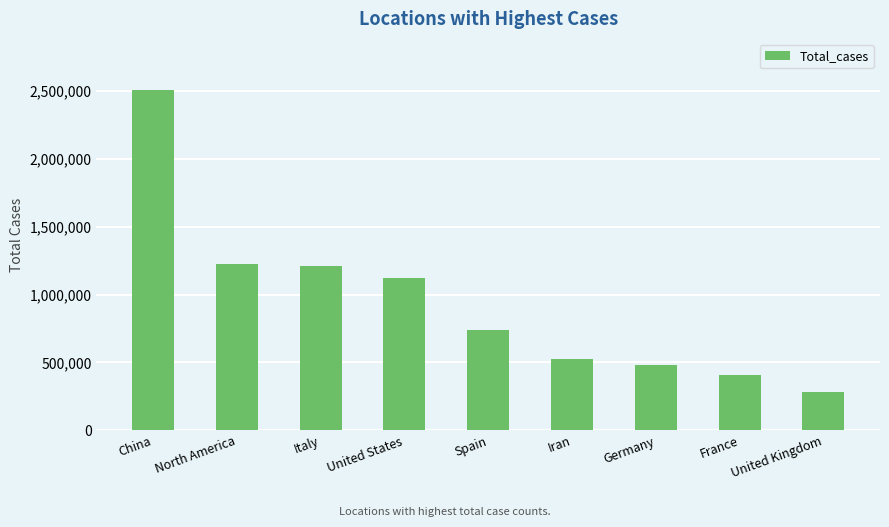

What is the sum of all values?

8504271